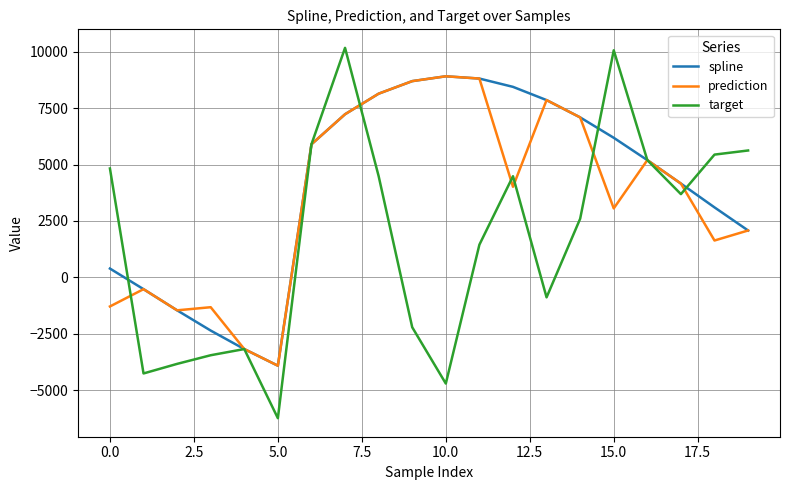

List the series in order of their overall mean, lowest first.

target, prediction, spline